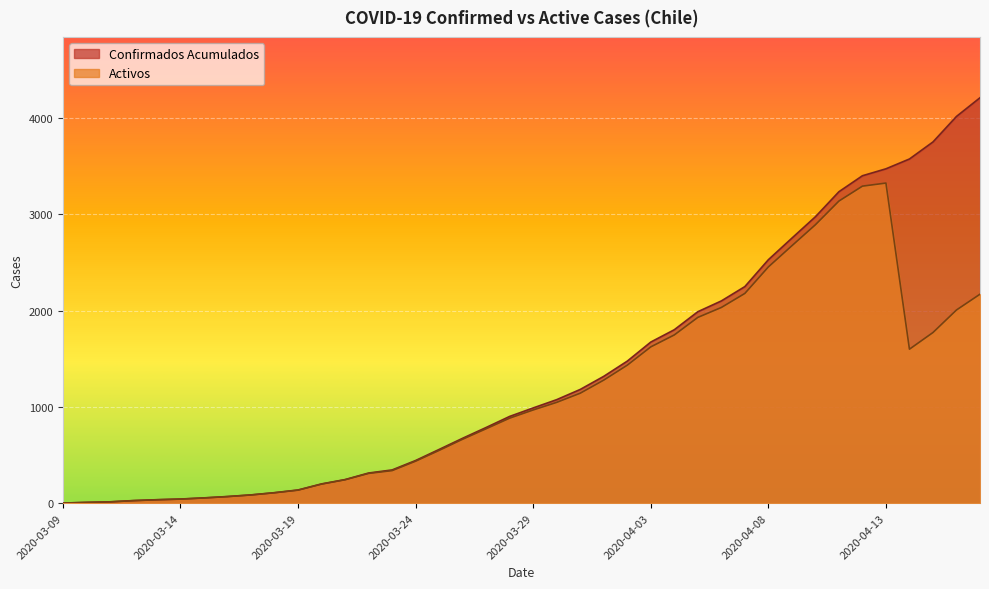

Reading left to right, what are all the values shown in this chart?

Confirmados Acumulados: 1	8	14	27	36	43	55	69	86	109	137	200	245	313	345	443	558	674	786	901	989	1075	1181	1317	1475	1673	1801	1988	2100	2249	2528	2752	2974	3234	3400	3472	3574	3751	4016	4210
Activos: 1	8	13	26	35	42	54	68	85	108	135	198	243	309	338	436	548	664	773	883	968	1047	1142	1278	1433	1623	1747	1929	2032	2178	2453	2673	2891	3137	3292	3324	1599	1772	2006	2170